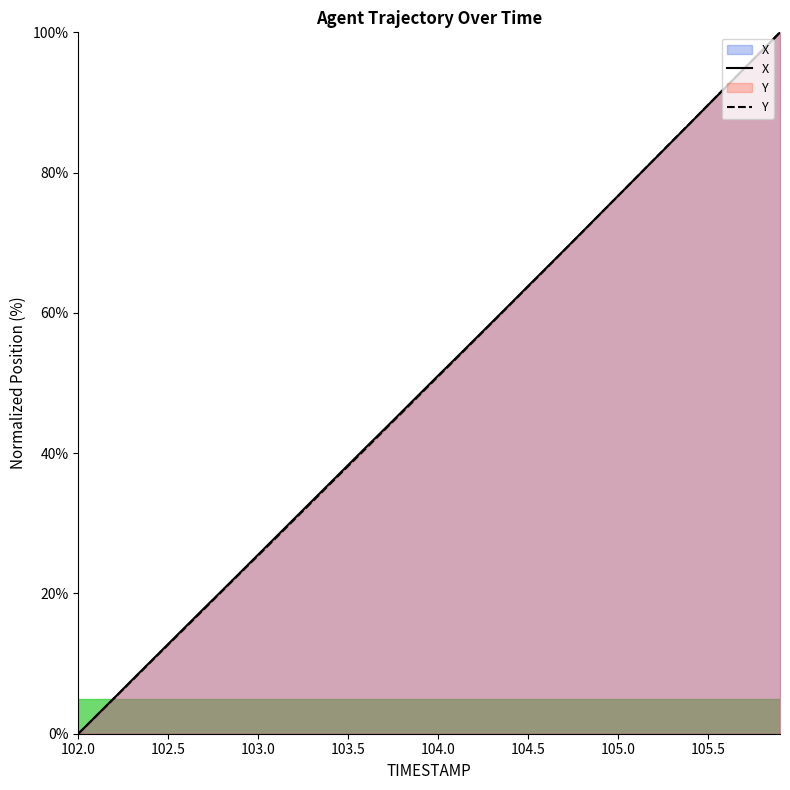

How many lines are shown in the chart?

2